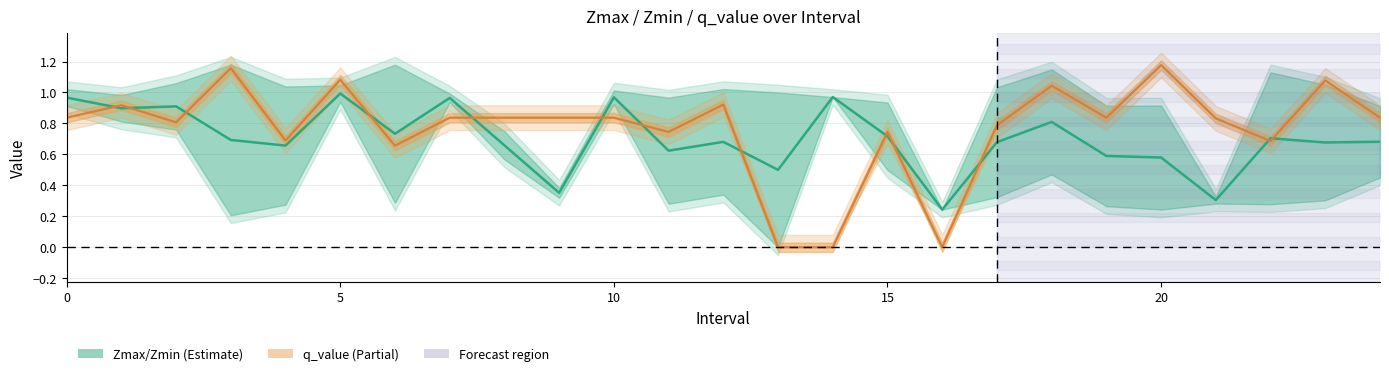

At how many categories does at least one series exceed 0?

25